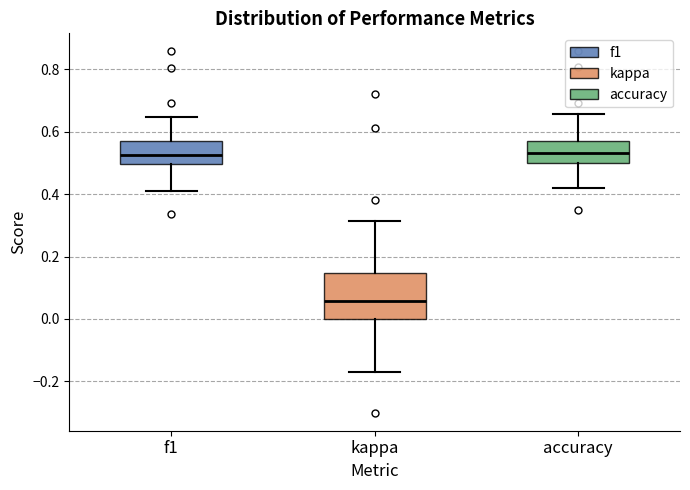

Which box's median line is the lowest?

kappa